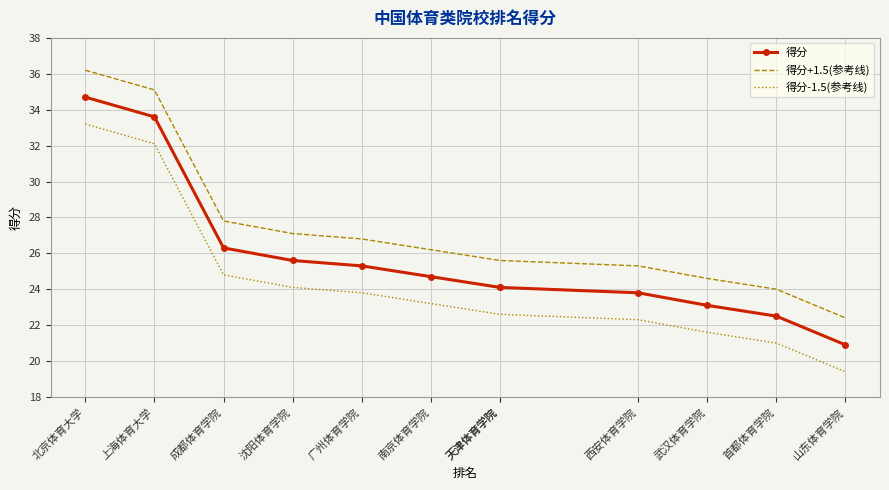

Which series has the largest total across all categories?

得分+1.5(参考线)